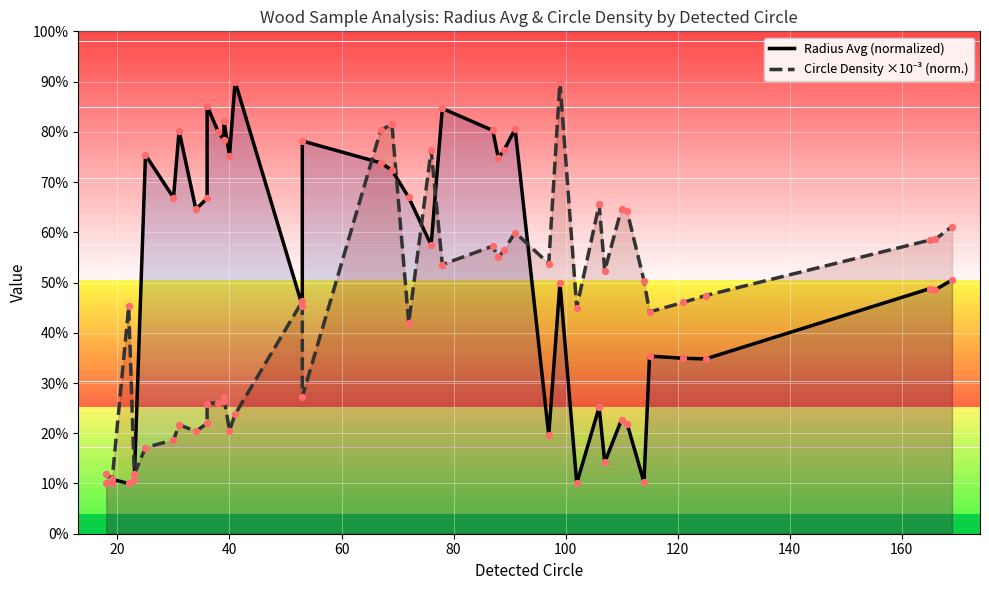

Is the value of Circle Density ×10⁻³ at 12 greater than the value of Radius Avg at 38?

No